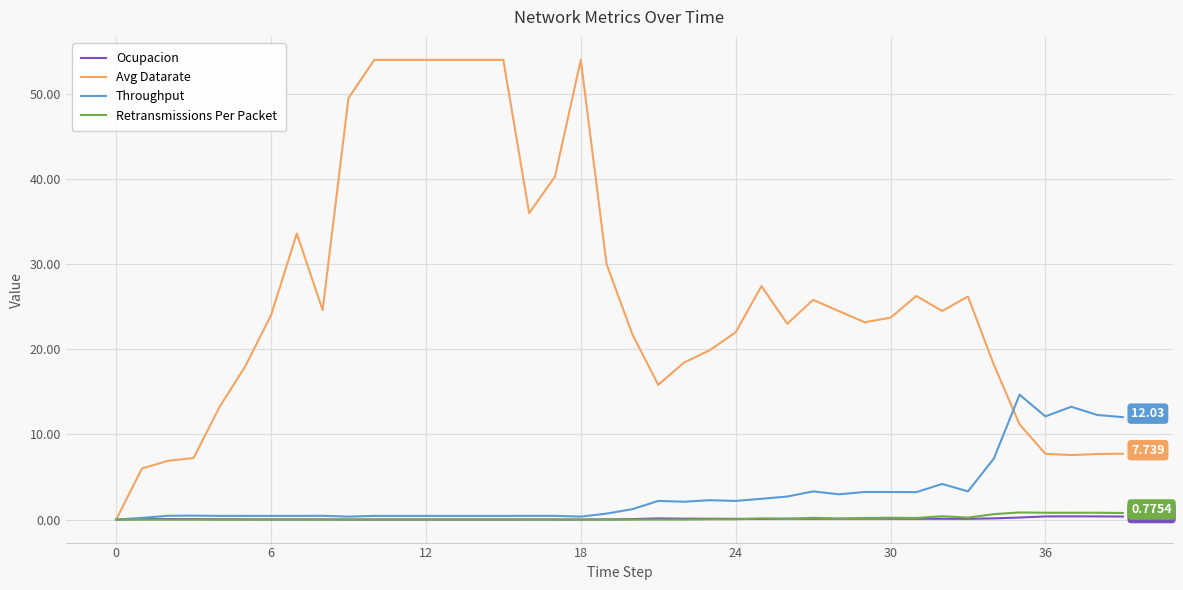

Which series has the largest total across all categories?

Avg Datarate